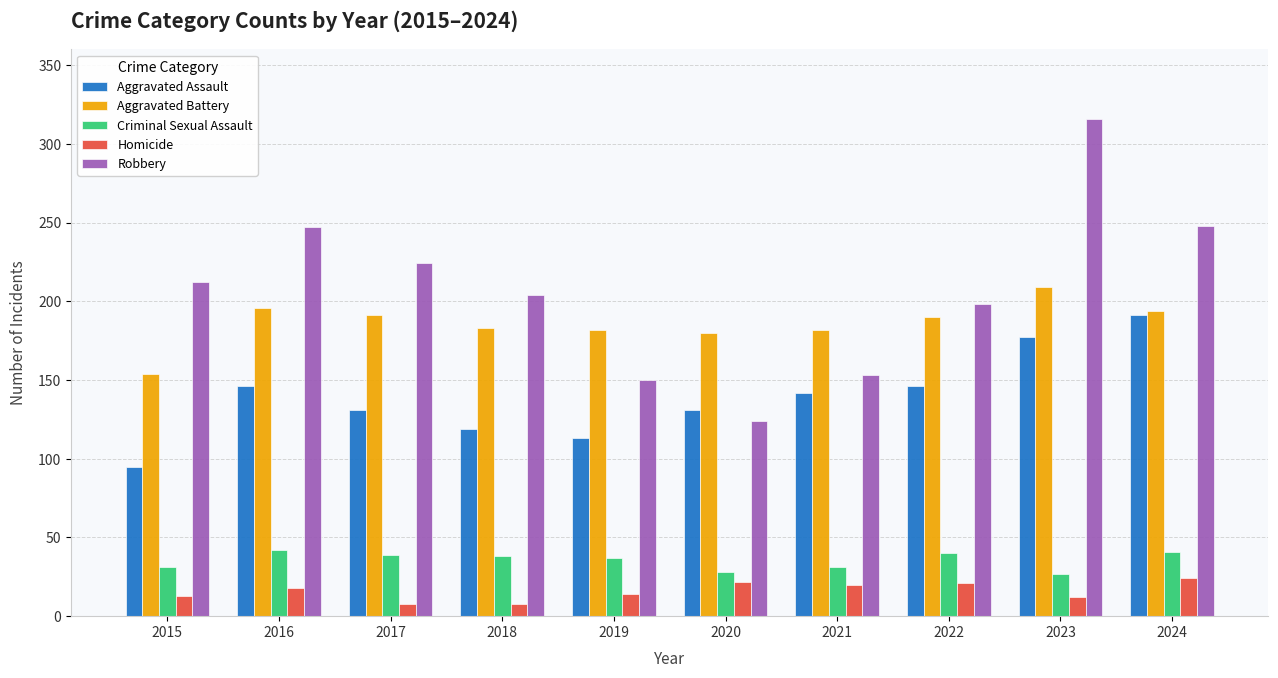

What is the spread (max minus min) of values at 2015?

199